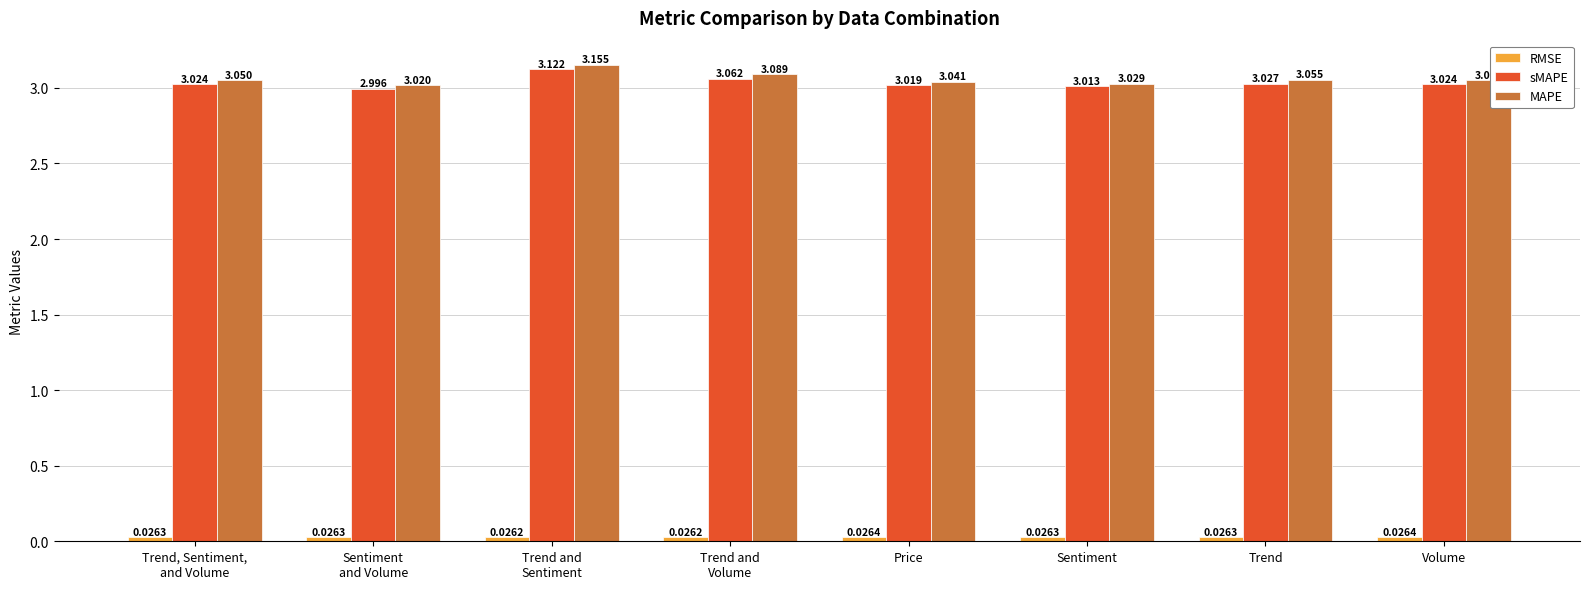

Which series has the largest total across all categories?

MAPE